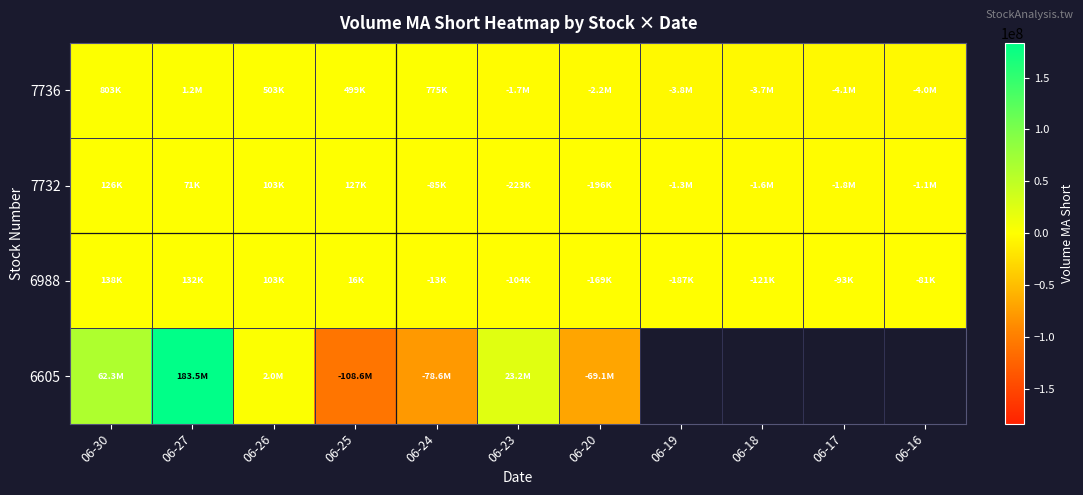

How many distinct data groups are displayed?

4